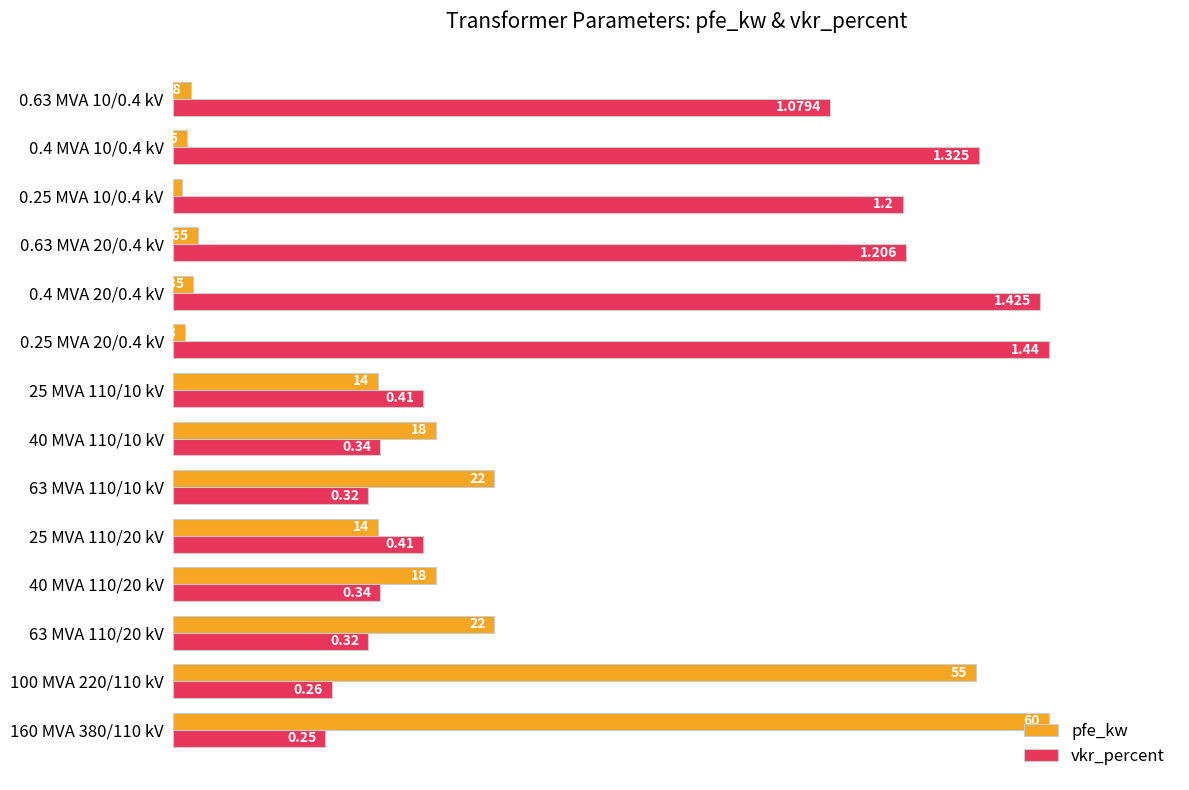

What are all the series names shown in the legend?

pfe_kw, vkr_percent